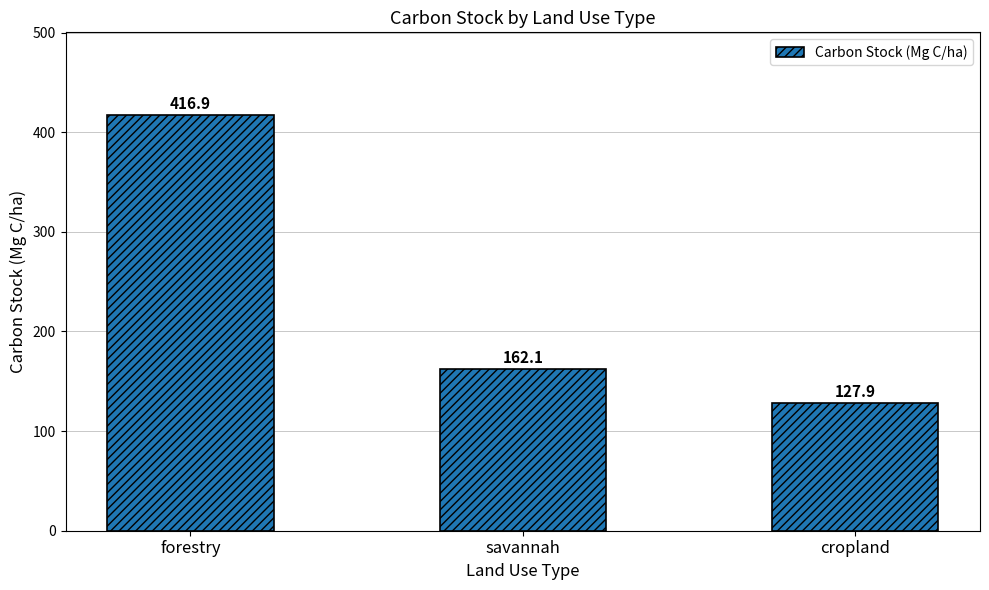

Which label corresponds to the largest value in the chart?

forestry